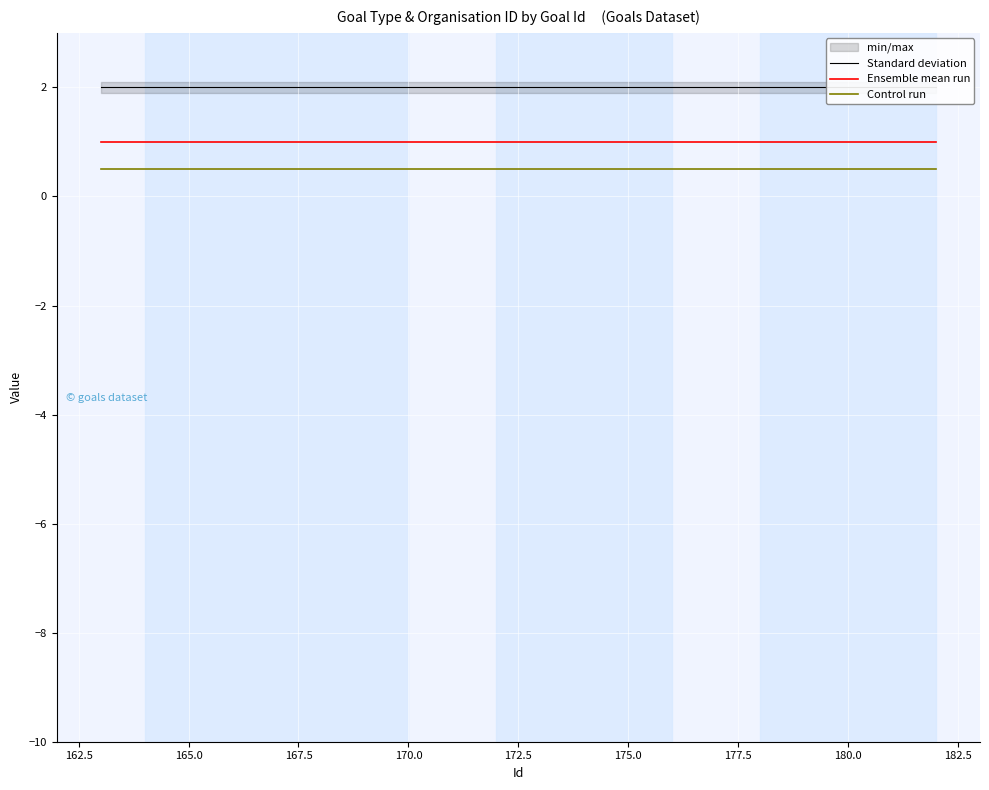

True or false: Ensemble mean run and Control run intersect in this chart.

False